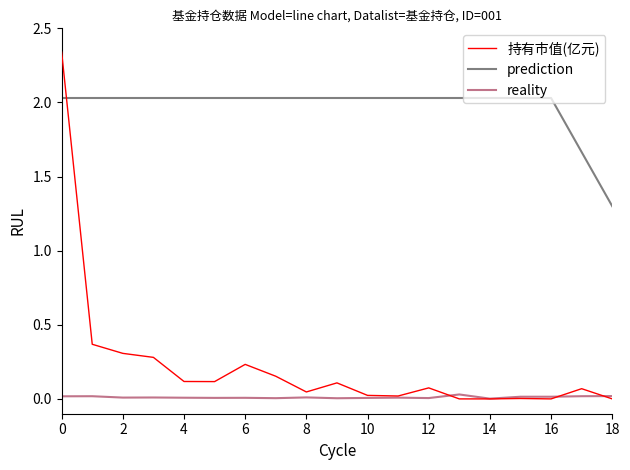

What are all the series names shown in the legend?

持有市值(亿元), prediction, reality